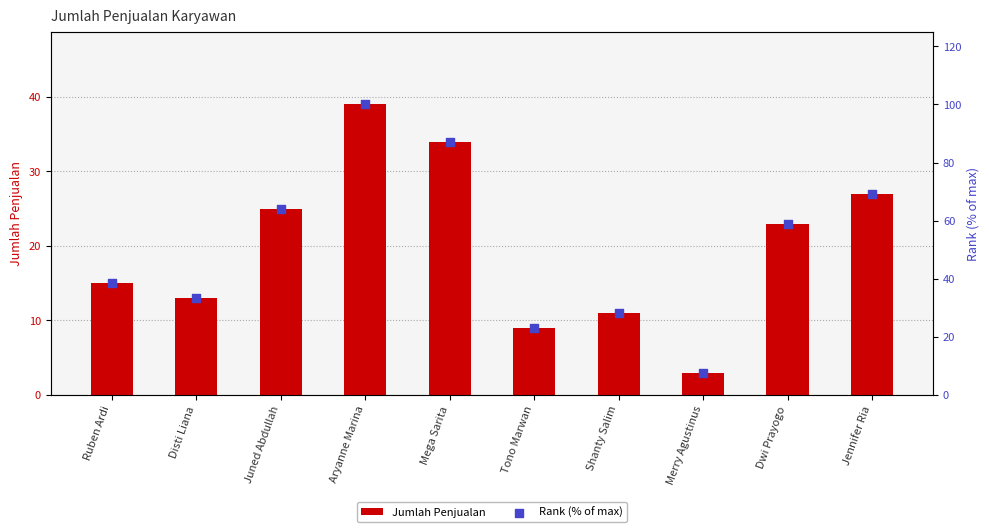

Which series has the widest spread of Y values?

Rank (% of max)